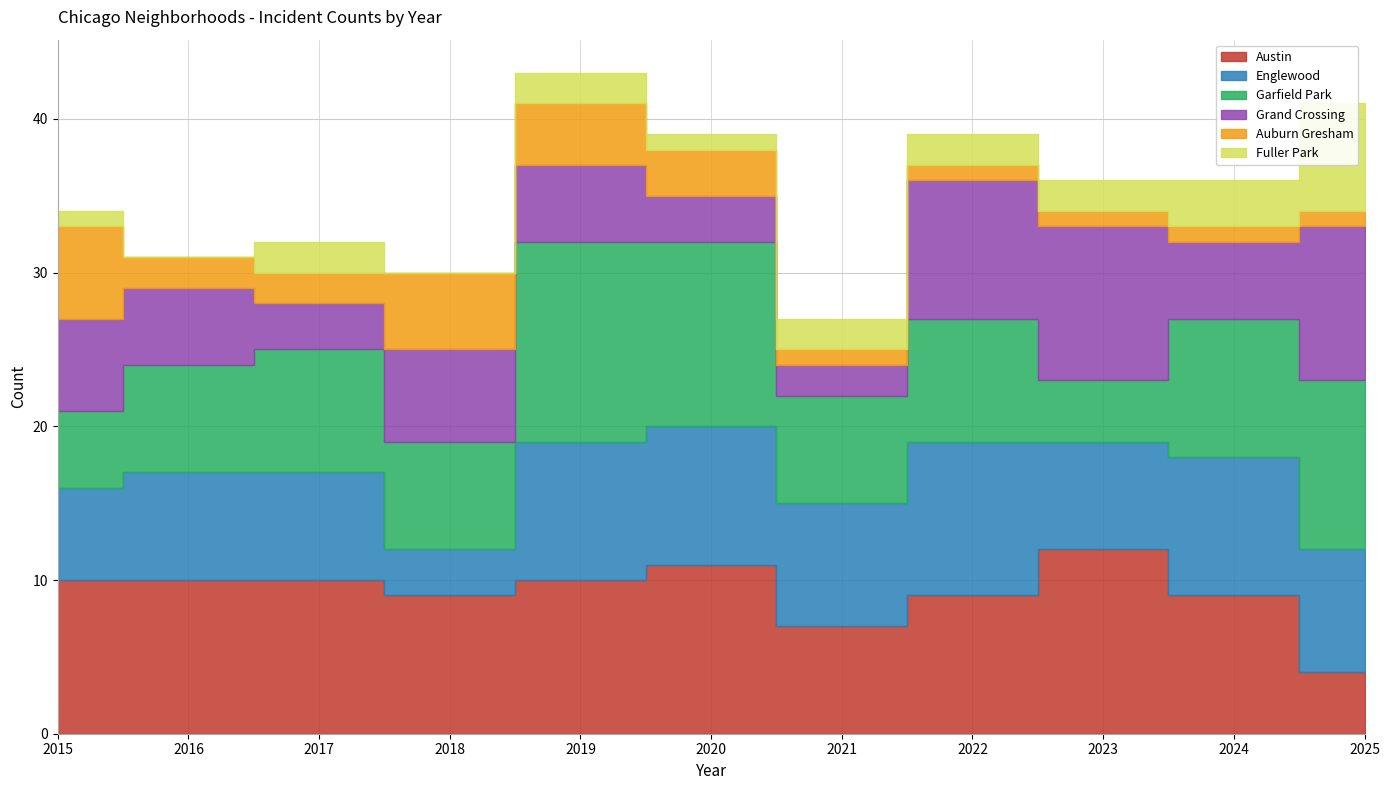

Between 2016 and 2017, which series saw the biggest shift?

Grand Crossing